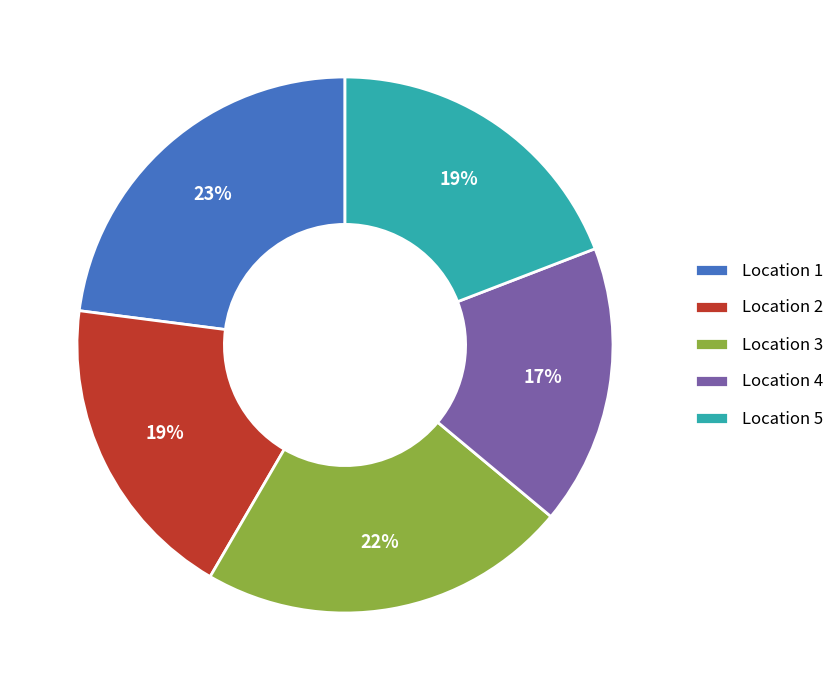

Is the sum of Location 2 and Location 4 greater than half?

No